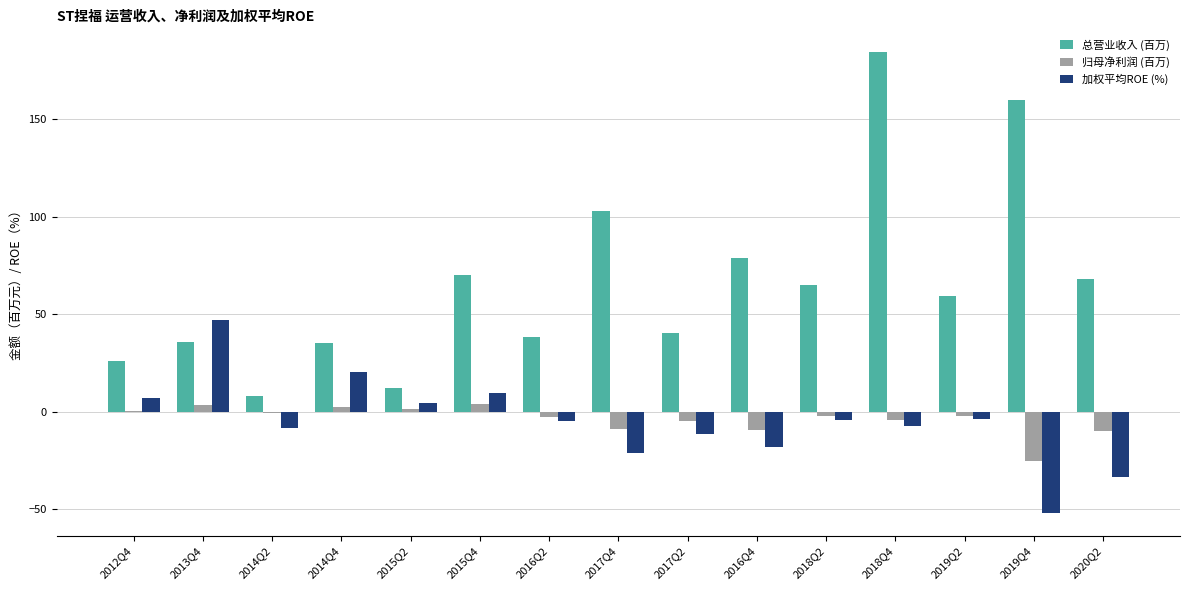

At which category does the chart reach its peak across all series?

2018Q4